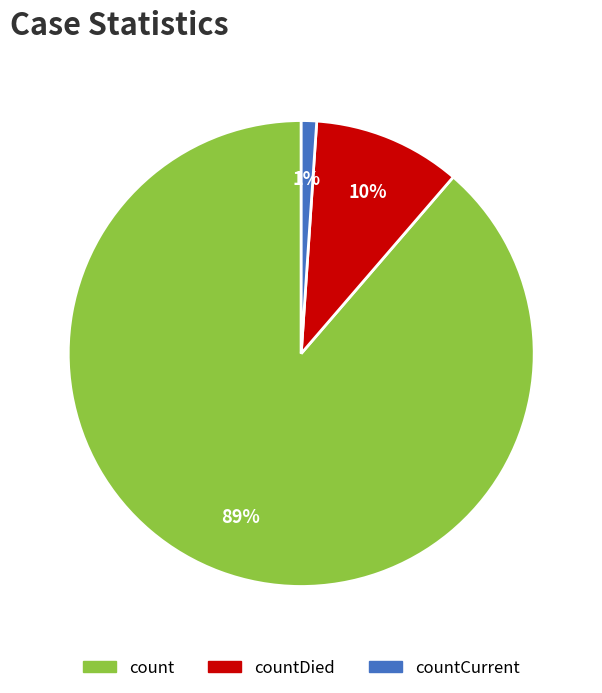

True or false: countCurrent accounts for 1% of the total.

True